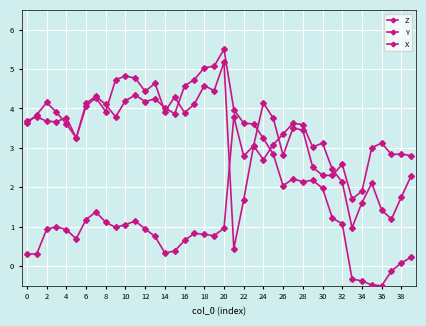

What is the sum of all Z values?

116.5